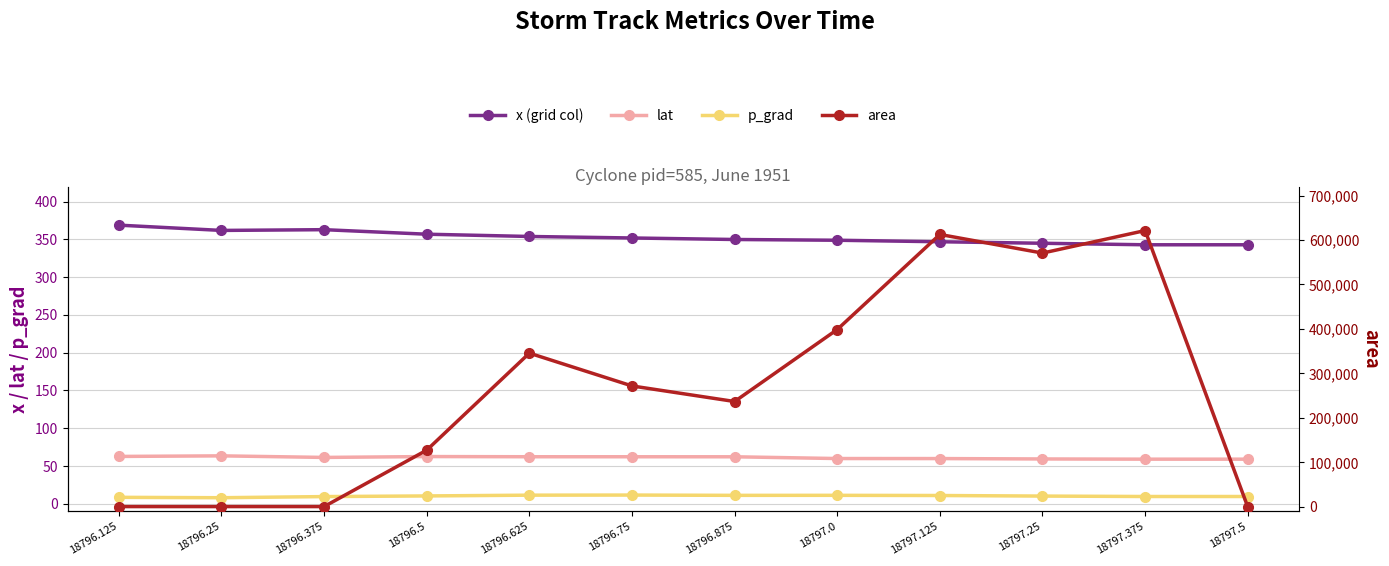

What is the difference between the highest and lowest values at 18796.875?

236863.9